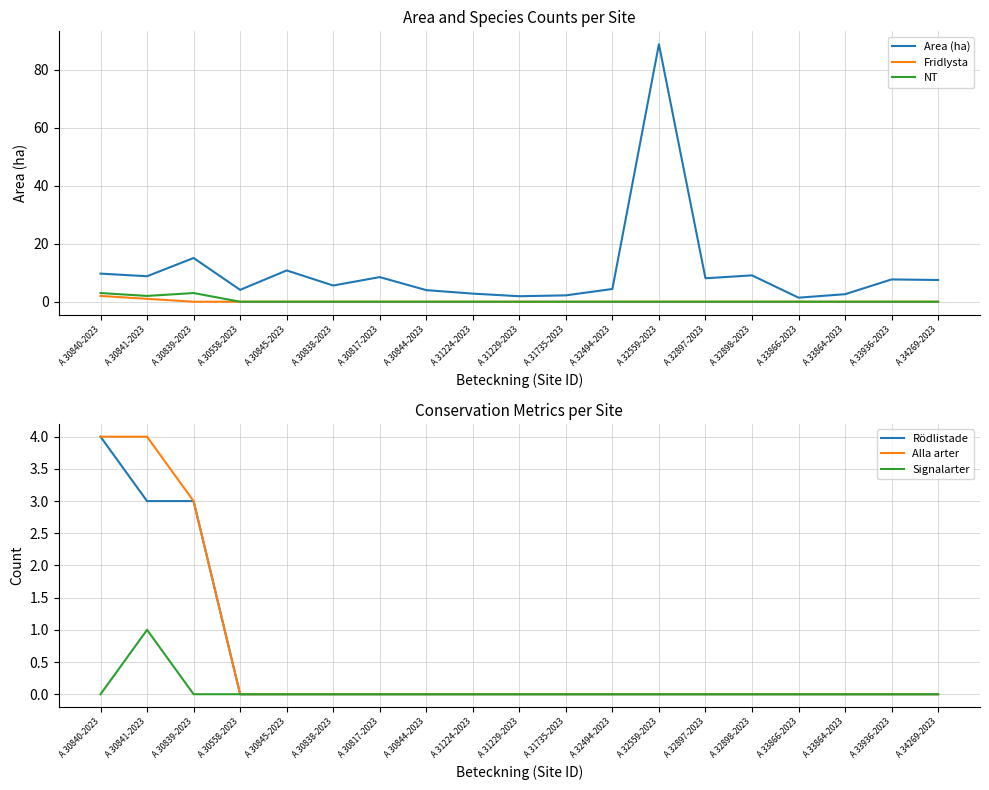

How many Rödlistade values are between 0 and 1?

16